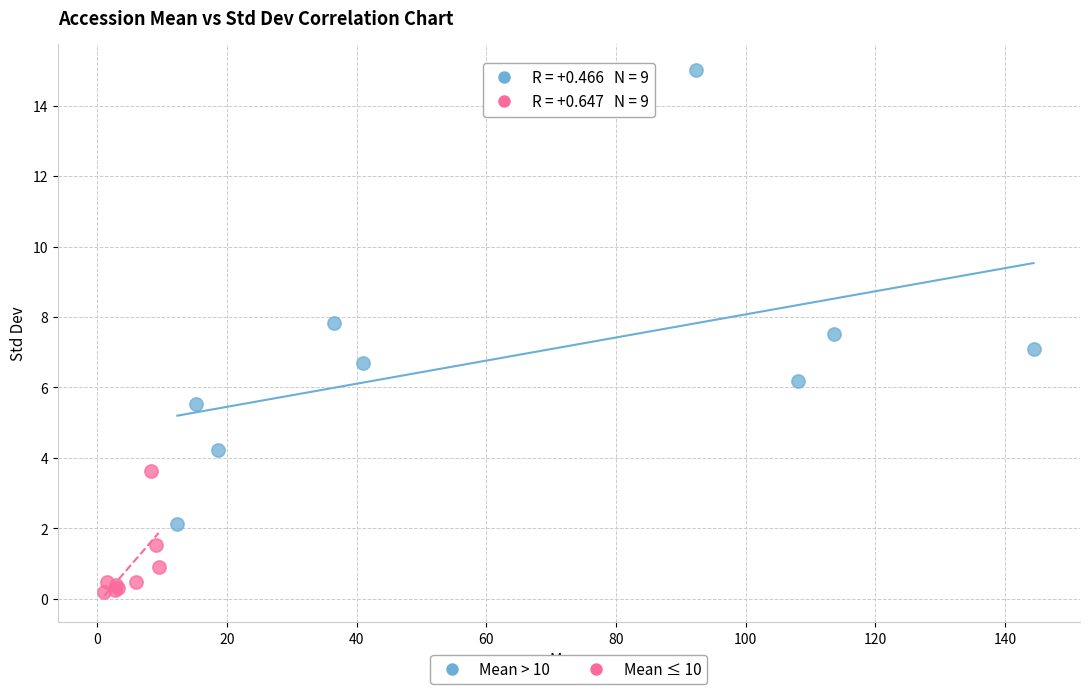

Which series has the widest spread of Y values?

Mean > 10